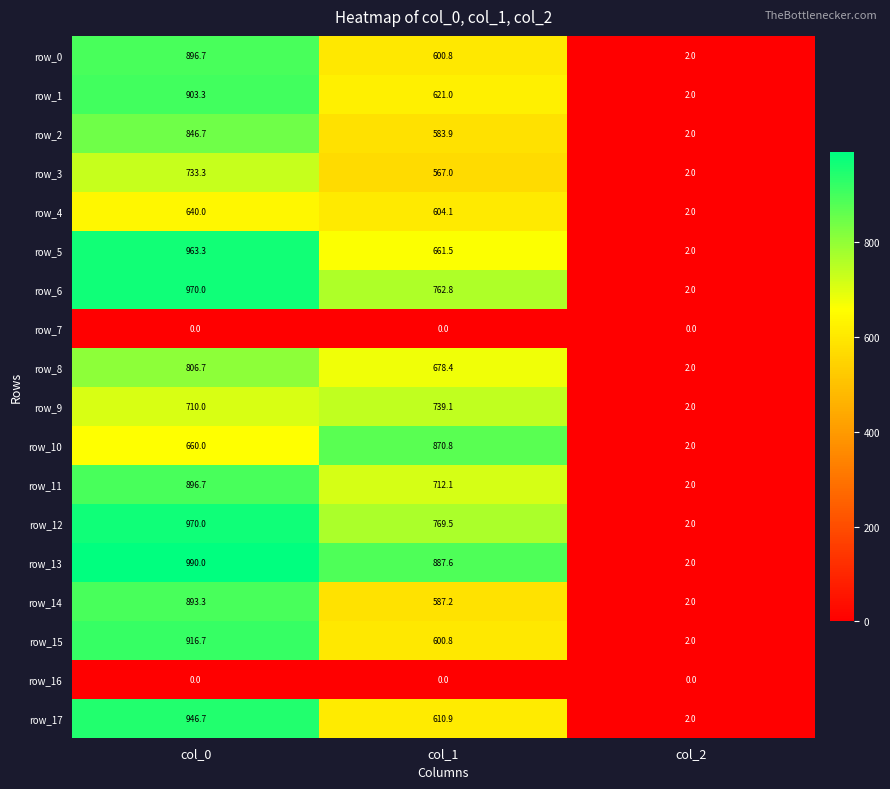

What is the maximum value for row_6?

970.0